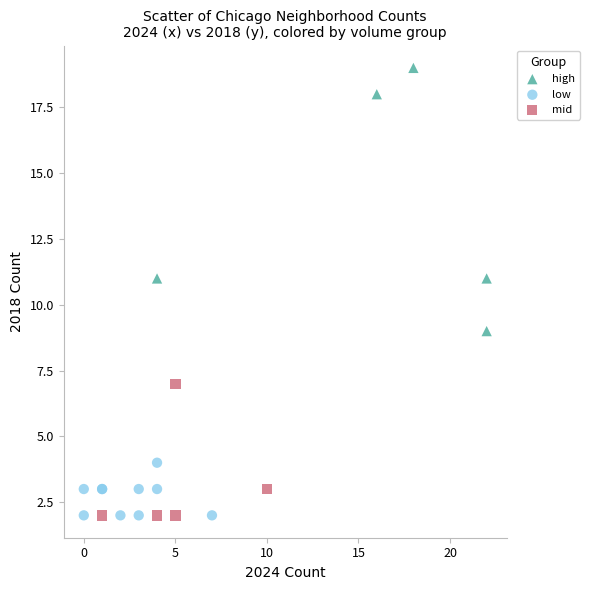

Which series has the largest Y range (max minus min)?

high